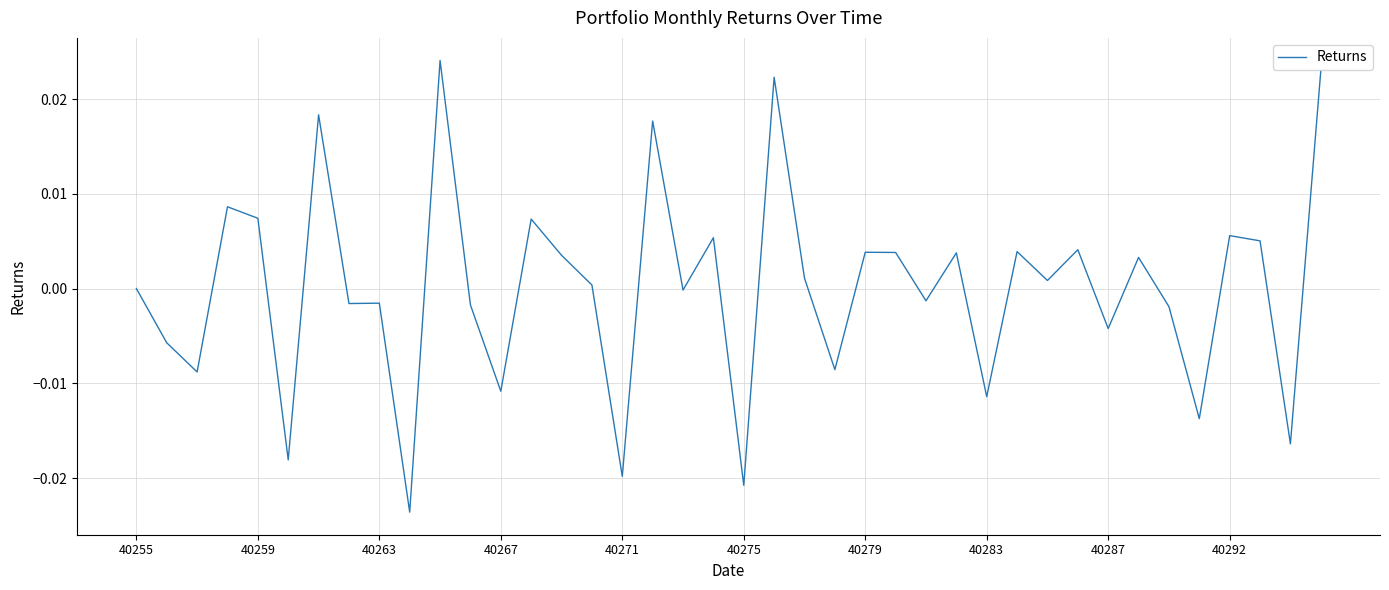

Where is the data nearest to the value 0?

40255